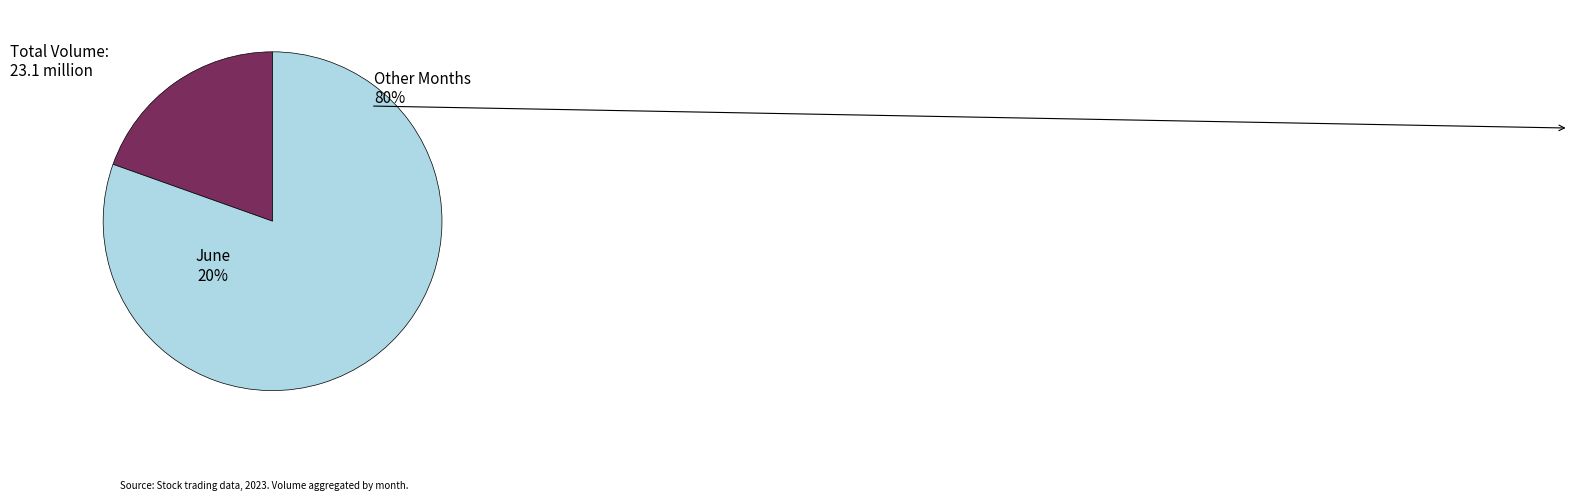

To the nearest percent, what percentage of the pie is 15?

4%